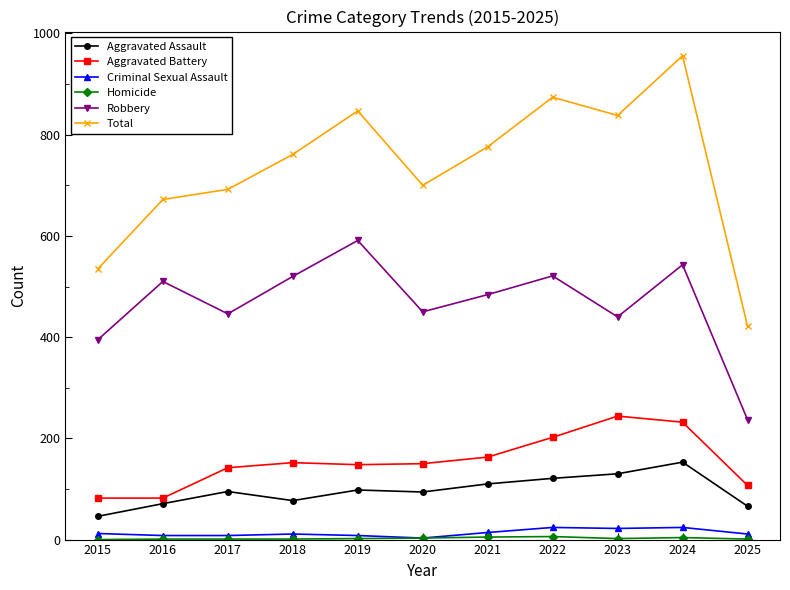

What is the sum of all Criminal Sexual Assault values?

145